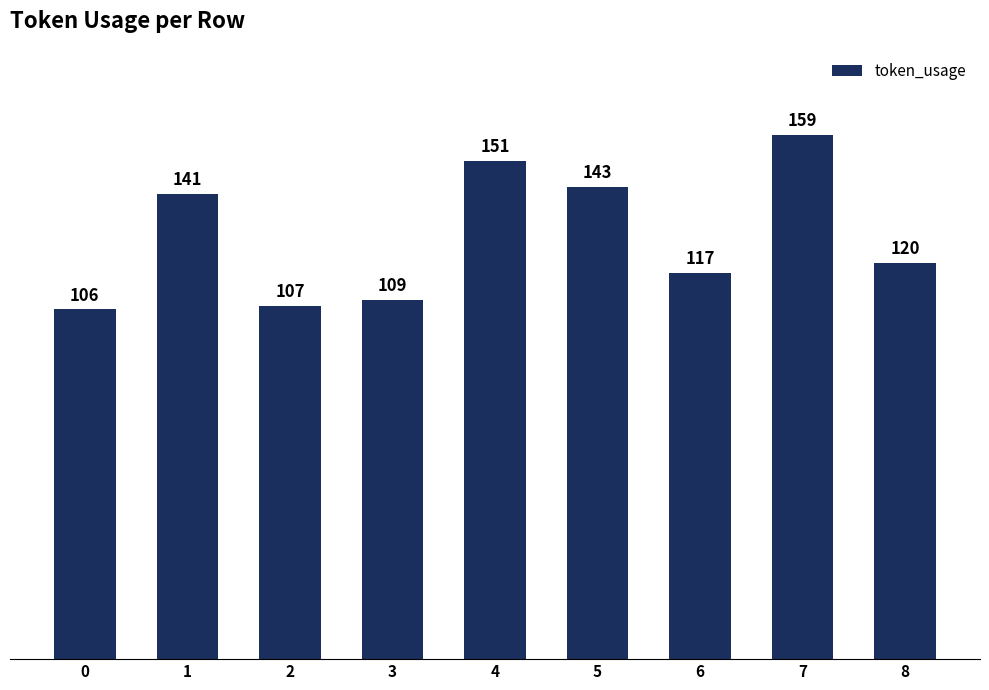

How many distinct data groups are displayed?

1